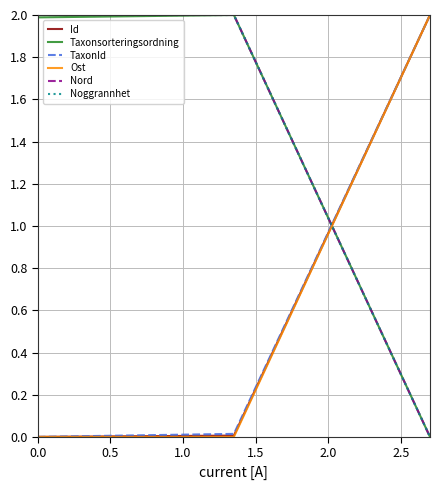

Does the chart have visible grid lines?

Yes